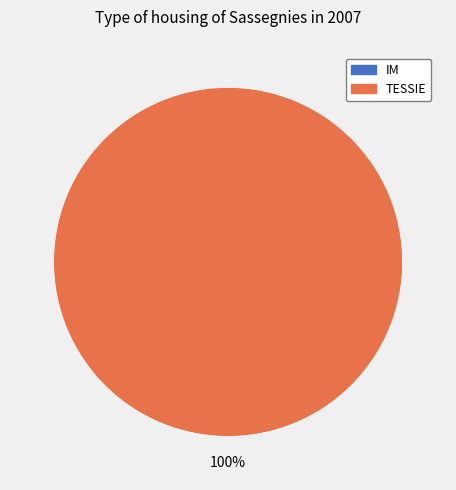

Between IM and TESSIE, which is larger?

TESSIE